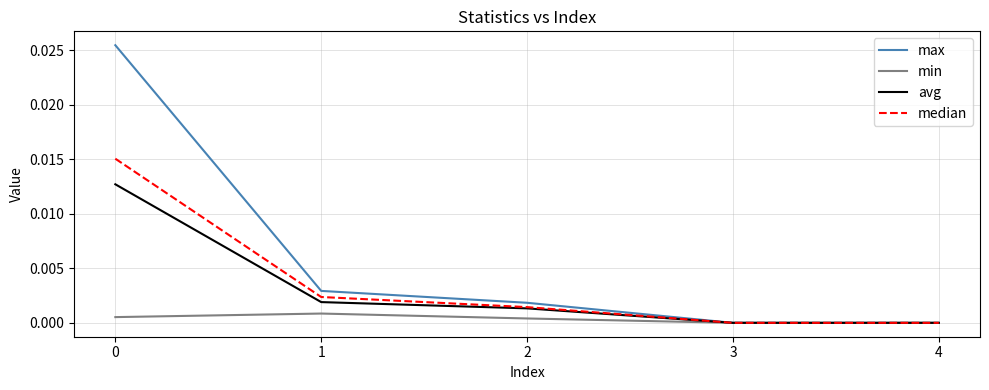

Which series has the widest spread of values?

max